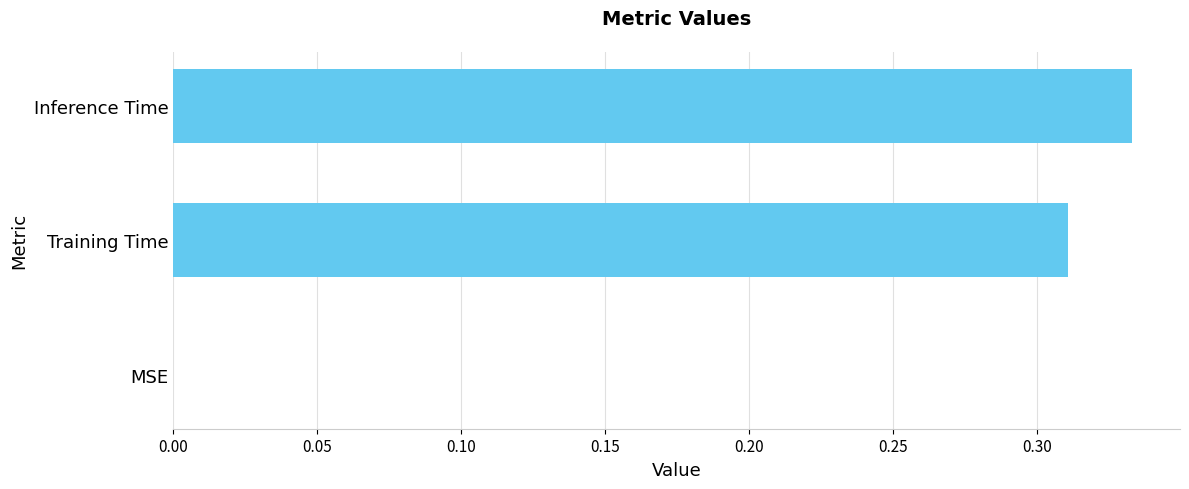

What is the change in value from MSE to Training Time?

+0.3